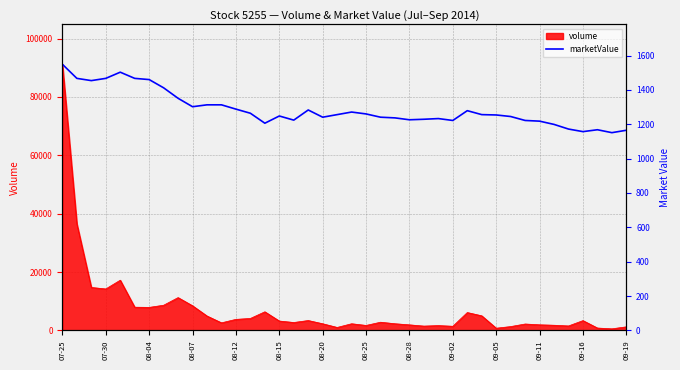

What is the maximum value for volume?

91211